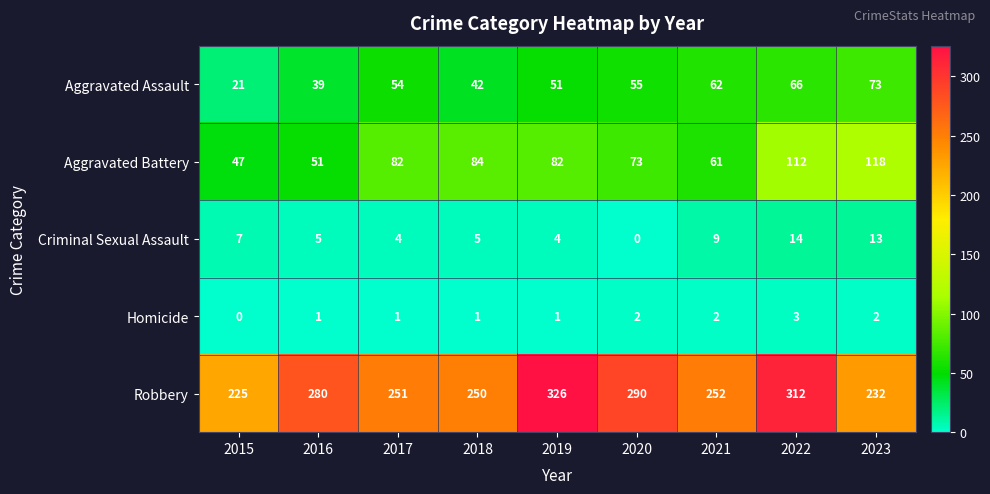

Which series has the widest spread of values?

Robbery